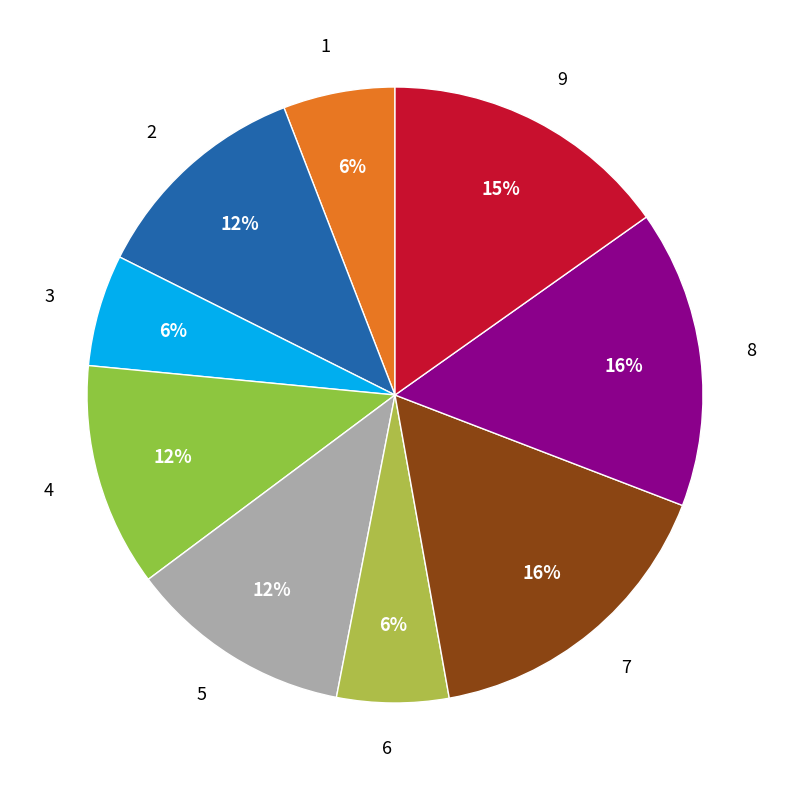

The 9 slice represents 15% of the pie. True or false?

True